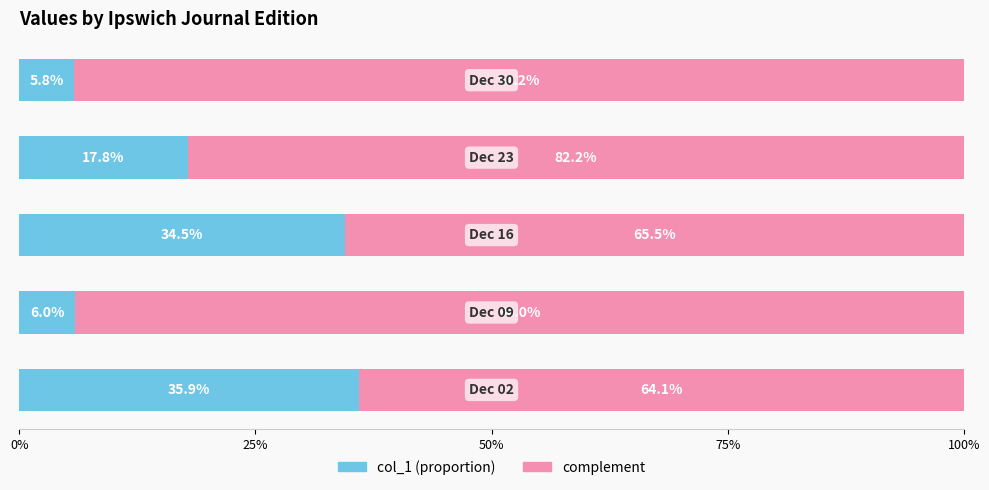

Count the number of categories in the chart.

5